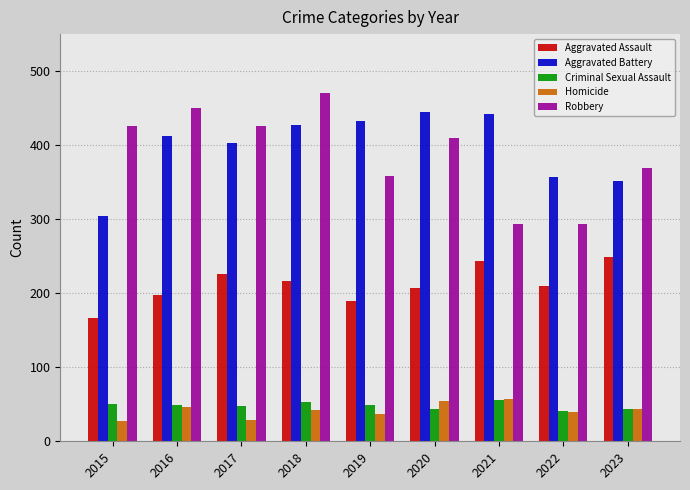

What are all the series names shown in the legend?

Aggravated Assault, Aggravated Battery, Criminal Sexual Assault, Homicide, Robbery